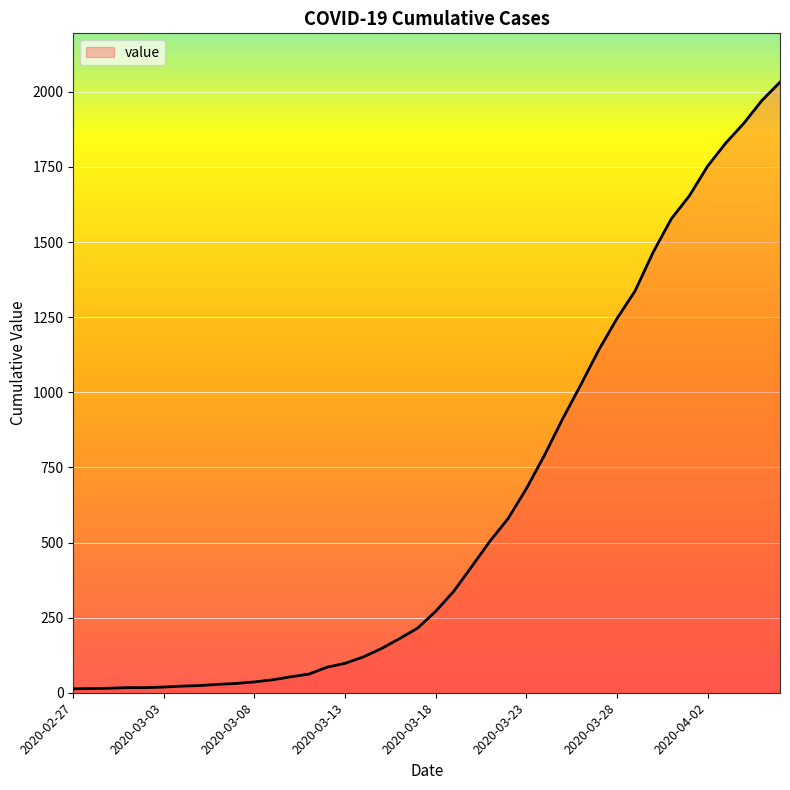

Reading left to right, list all the values displayed in this chart.

13	14	15	17	17	19	22	24	28	31	36	43	53	62	85	98	119	147	180	215	271	338	421	505	580	679	790	911	1024	1141	1245	1337	1466	1577	1654	1752	1829	1895	1971	2032